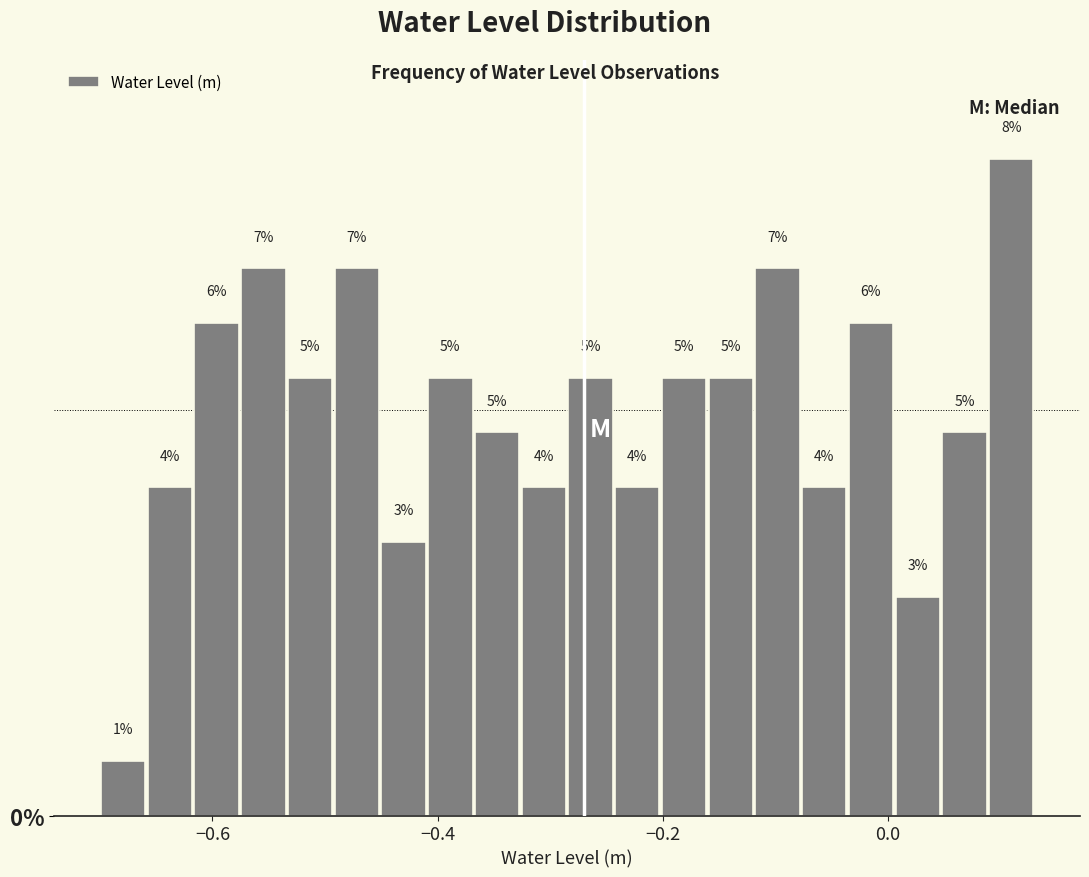

Around what value on the x-axis is the tallest bar? Give the approximate position of its centre, as read against the axis.

0.10